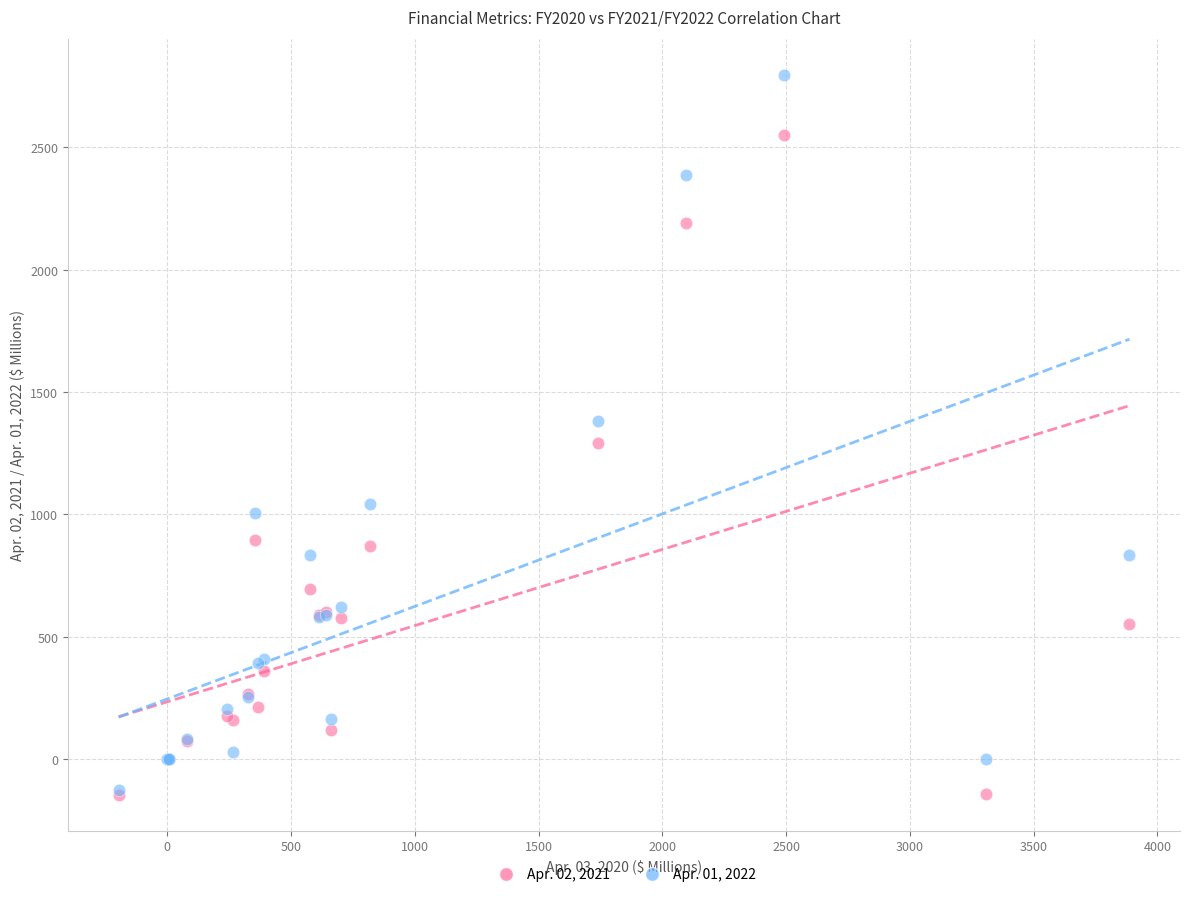

Which series has the widest spread of Y values?

Apr. 01, 2022